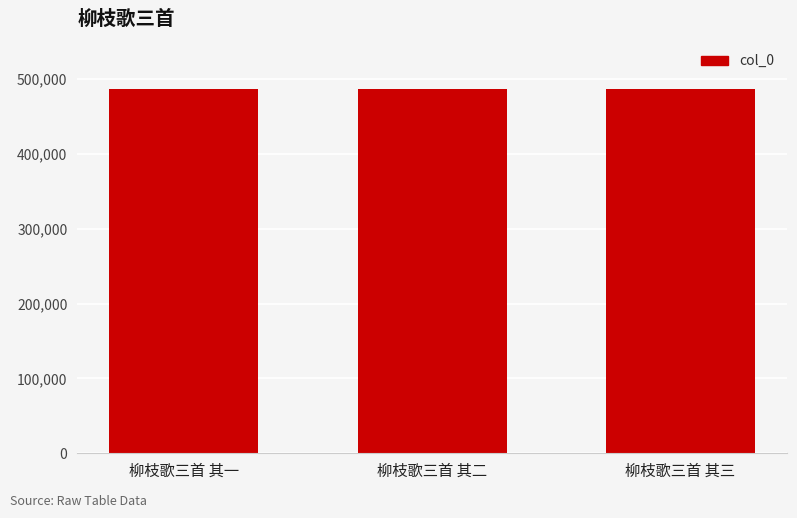

What is the value of the 1st bar from the left?

486411